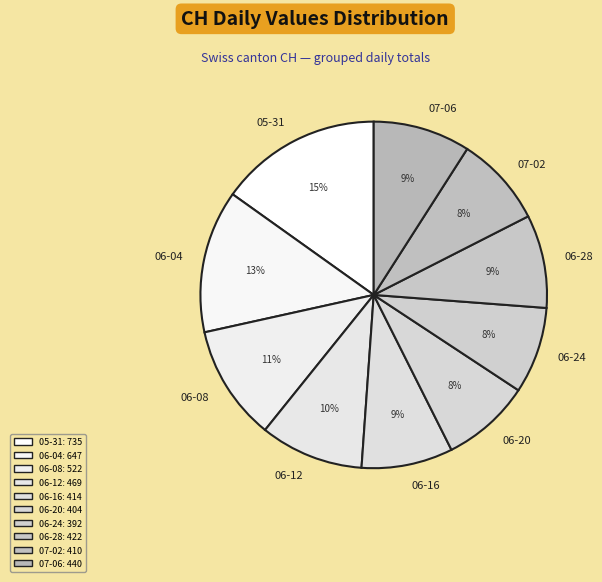

To the nearest percent, what portion does 06-24 represent?

8%